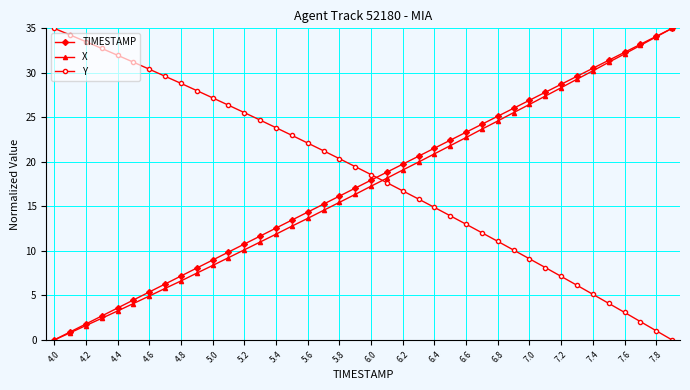

What is the sum of all X values?

681.4